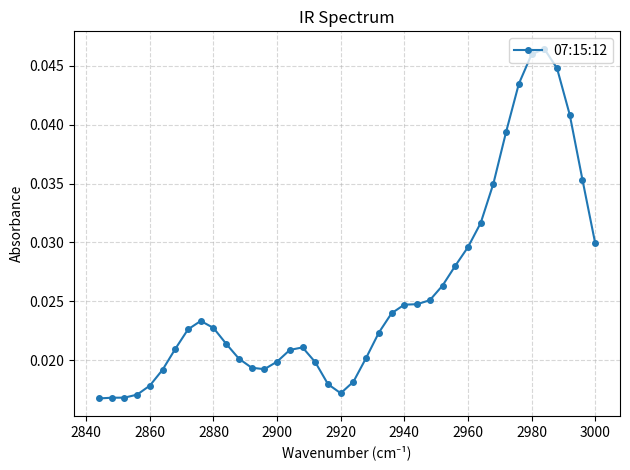

Does the chart have visible grid lines?

Yes